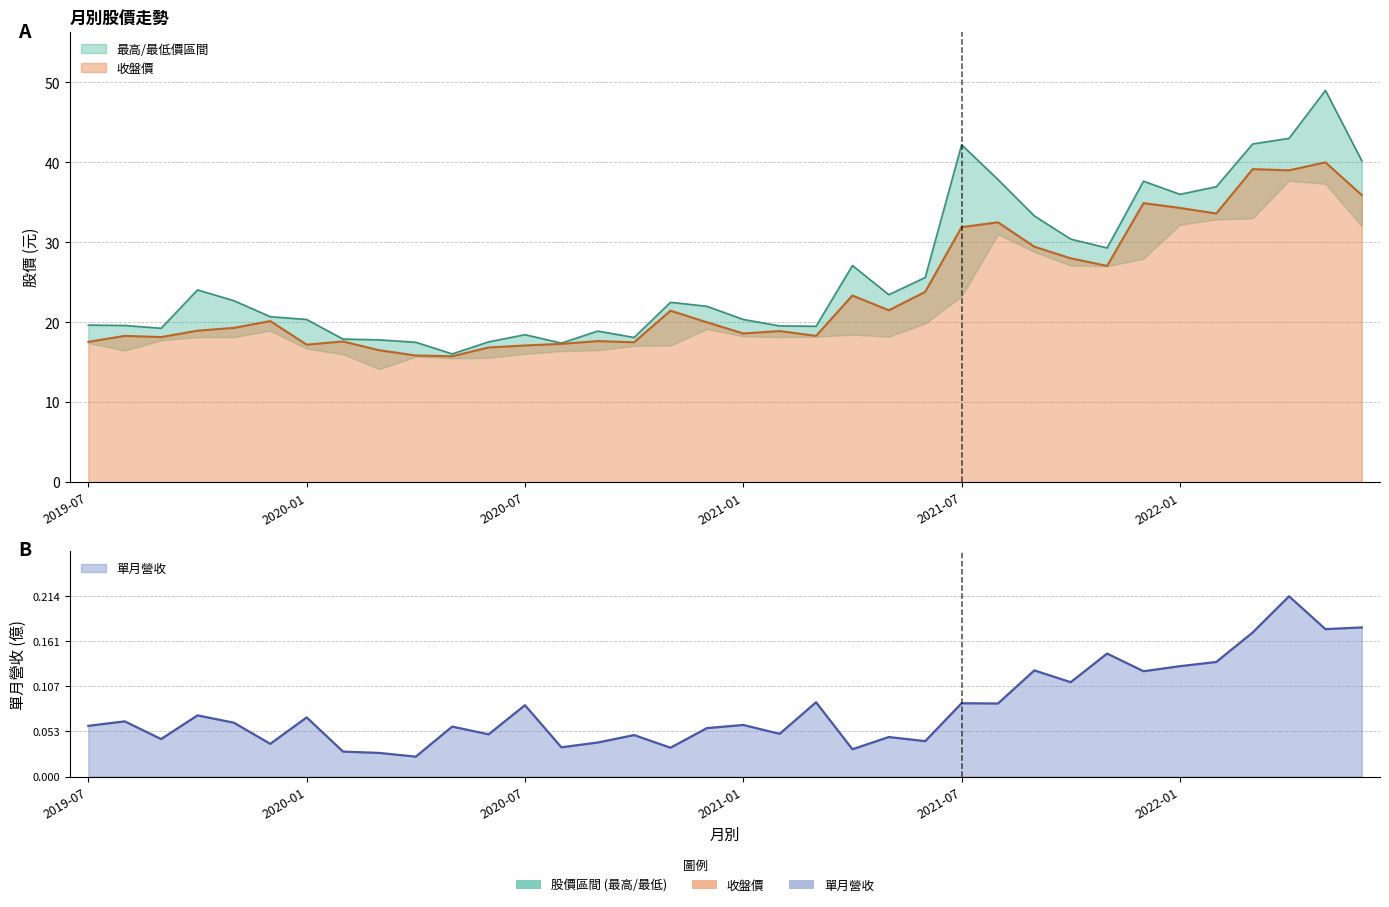

At which category does 最高價 reach its first local valley?

2019-09